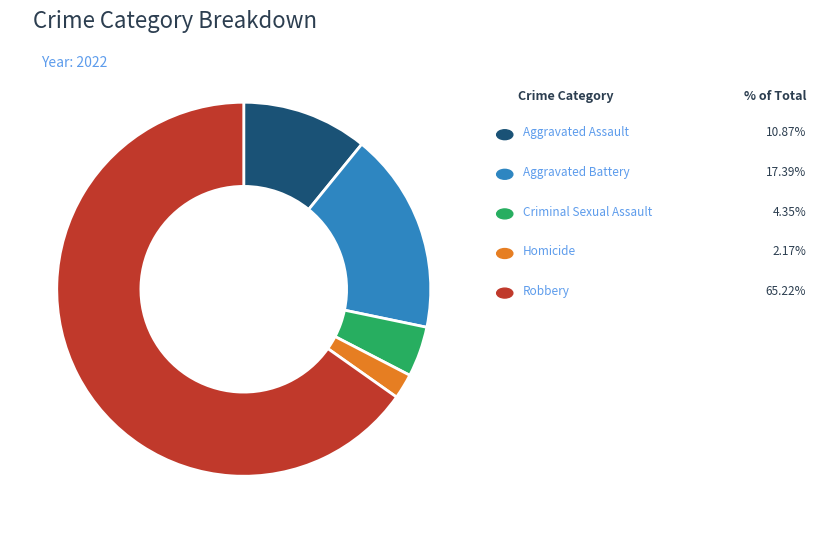

Is there any slice that represents more than half of the pie?

Yes